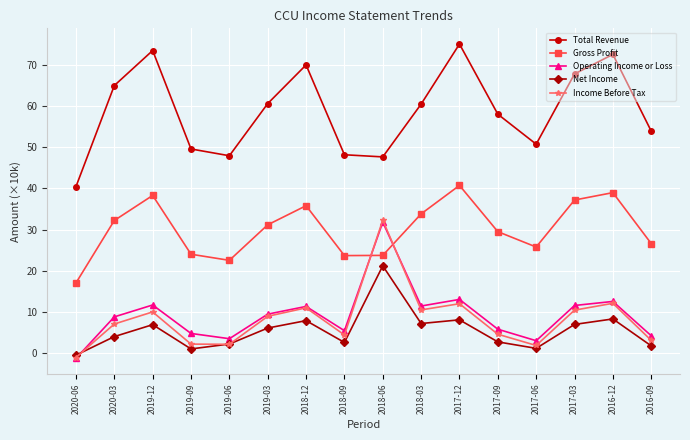

What is the sum of the Income Before Tax values at 2020-06 and 2018-06?

31.3